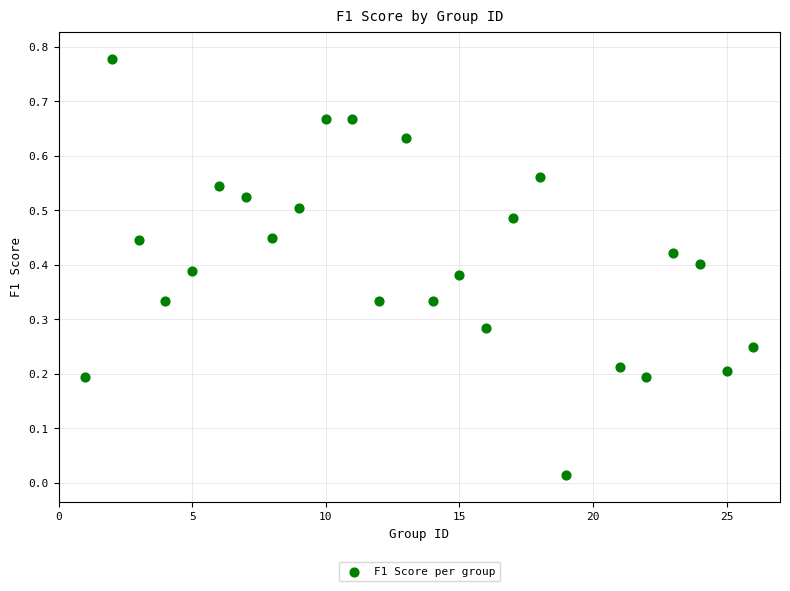

What is the range of X values (max minus min)?

25.0